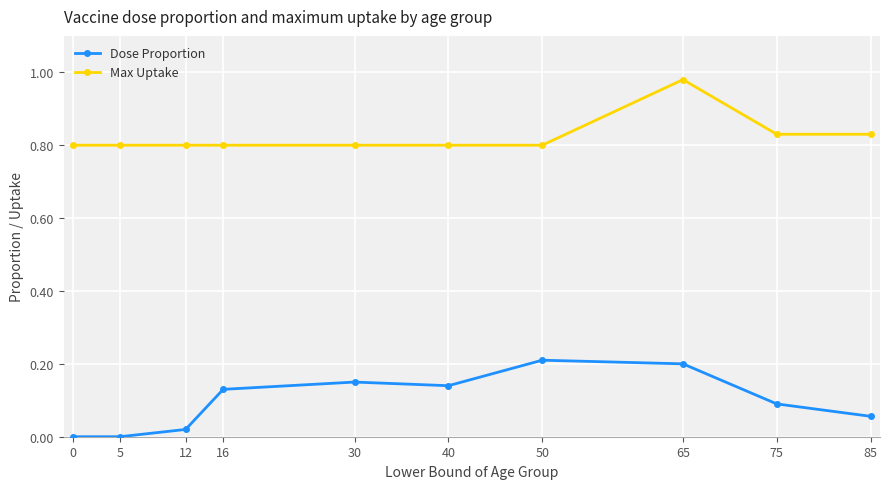

How many lines are shown in the chart?

2